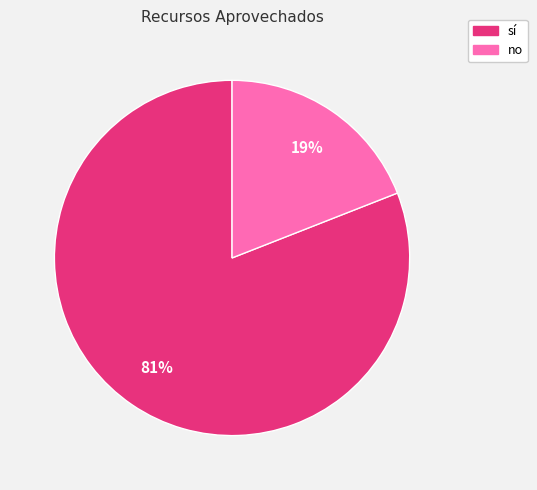

To the nearest percent, what is the difference between the sí and no slice percentages?

62%